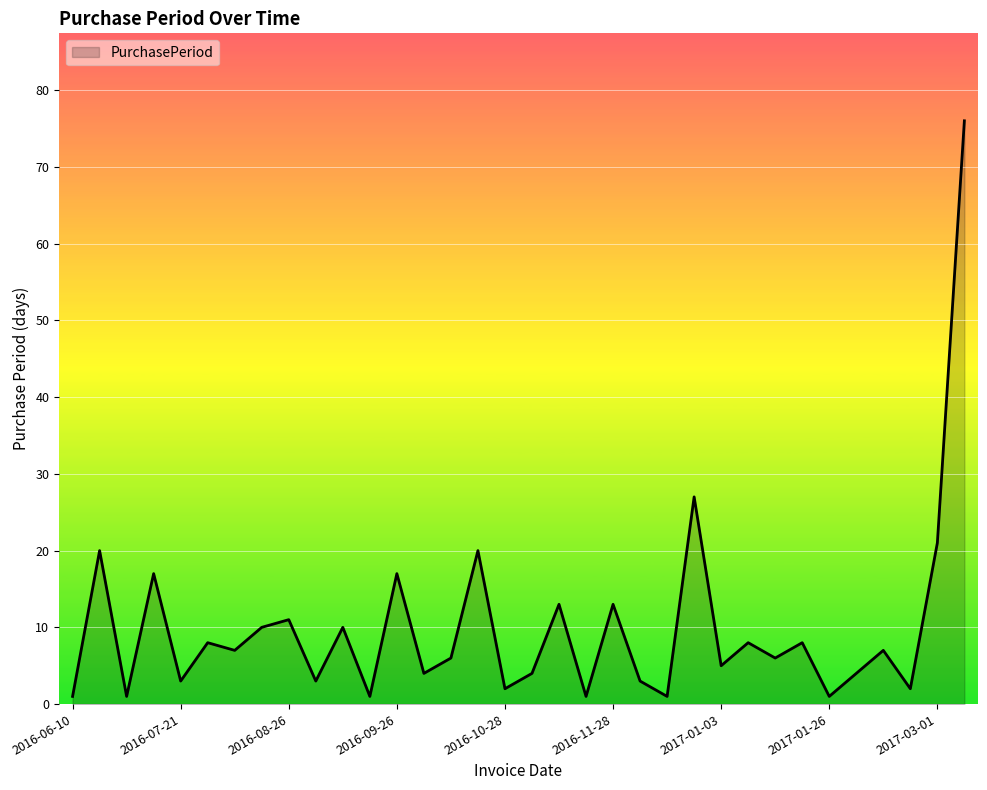

What is the maximum value shown in the chart?

76